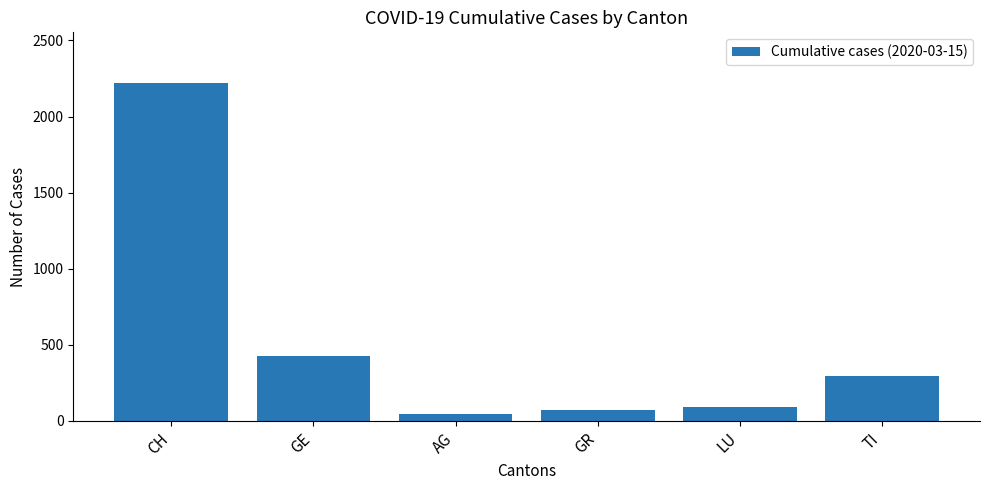

What is the average value?

524